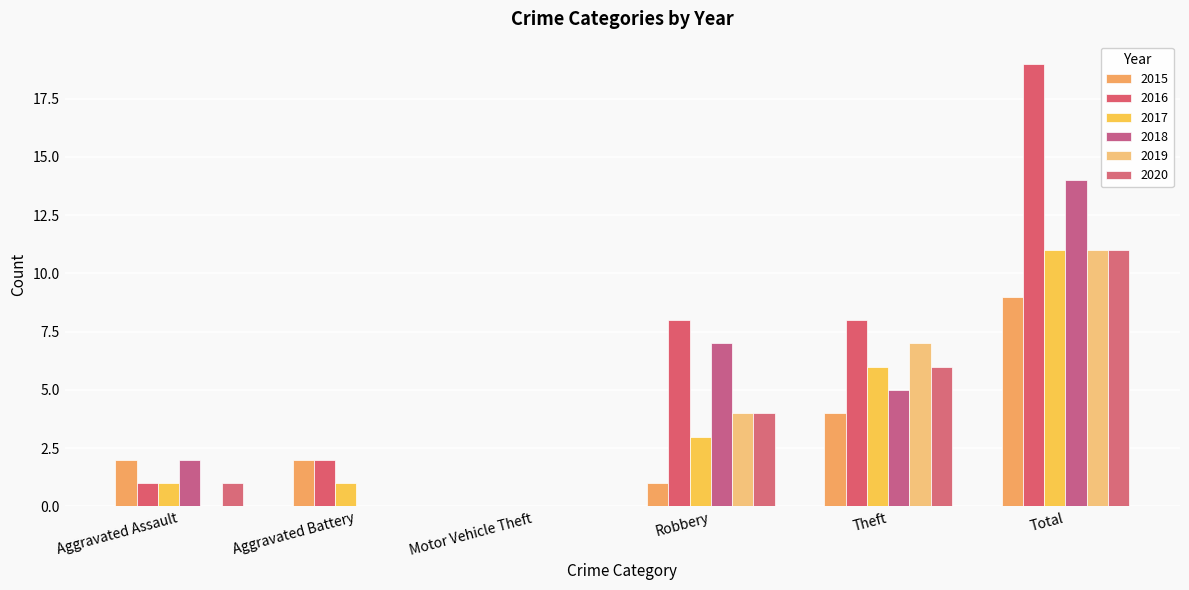

At how many categories does at least one series exceed 0?

5